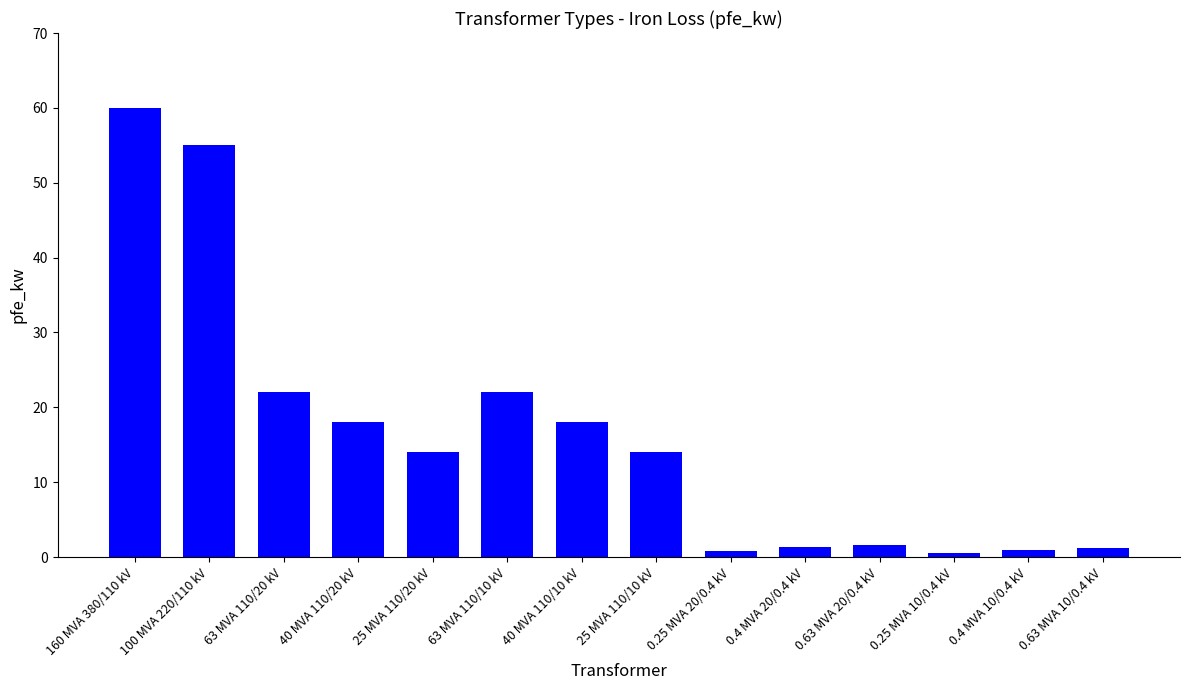

What is the sum of all values?

229.5